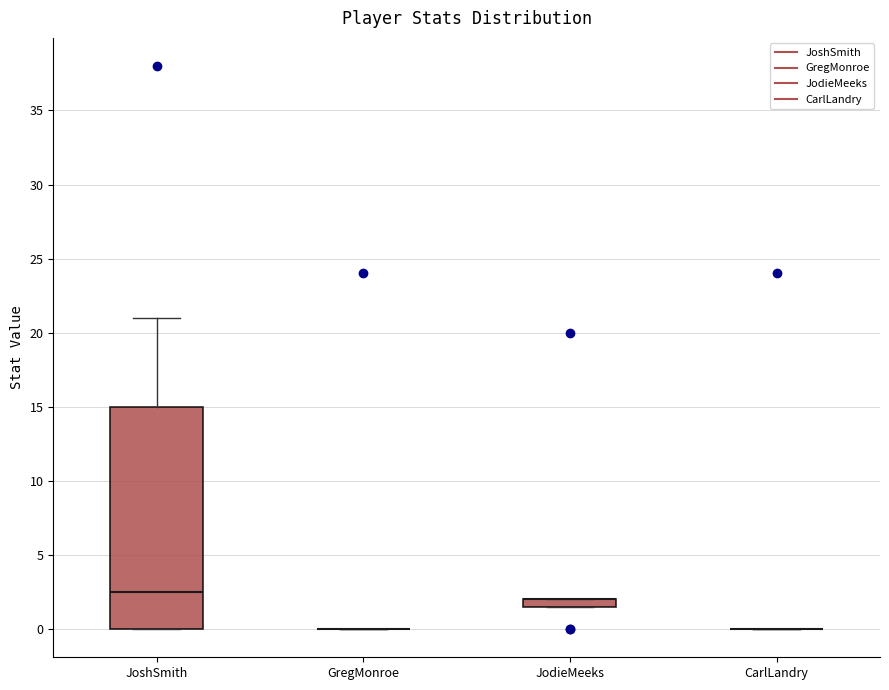

Comparing the boxes themselves (not the whiskers), which one is the tallest?

JoshSmith